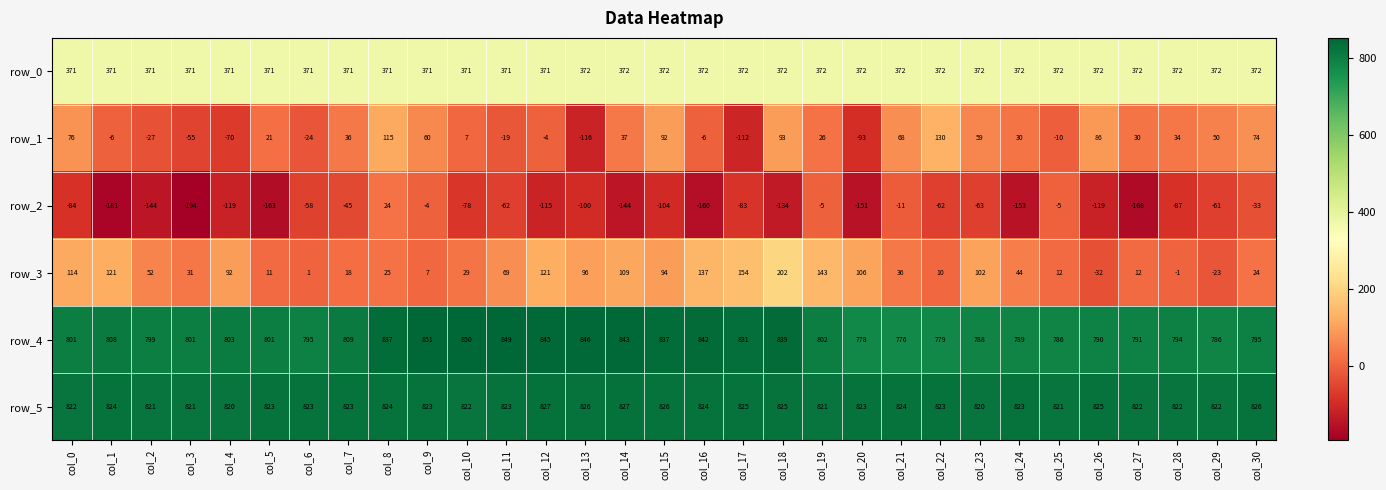

Which series has the largest total across all categories?

row_5